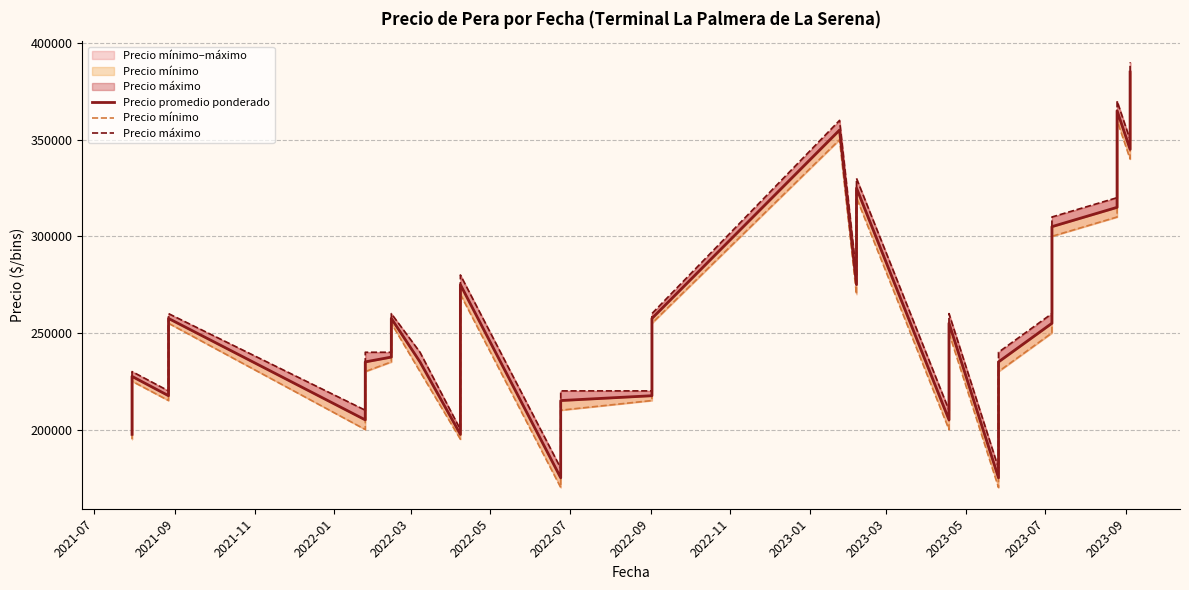

How many interior local valleys does the Precio promedio ponderado series have?

8